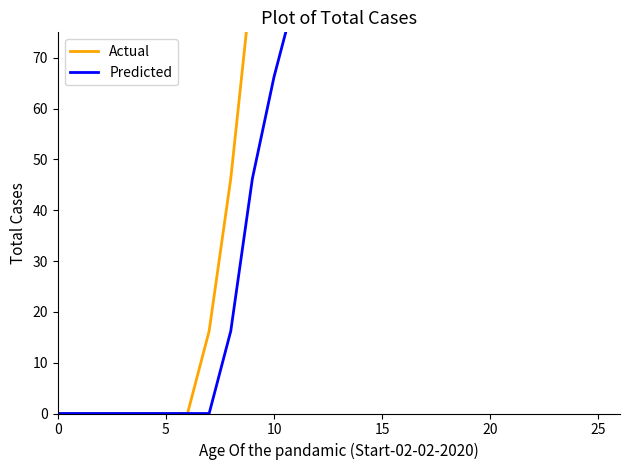

True or false: Predicted and Actual intersect in this chart.

False